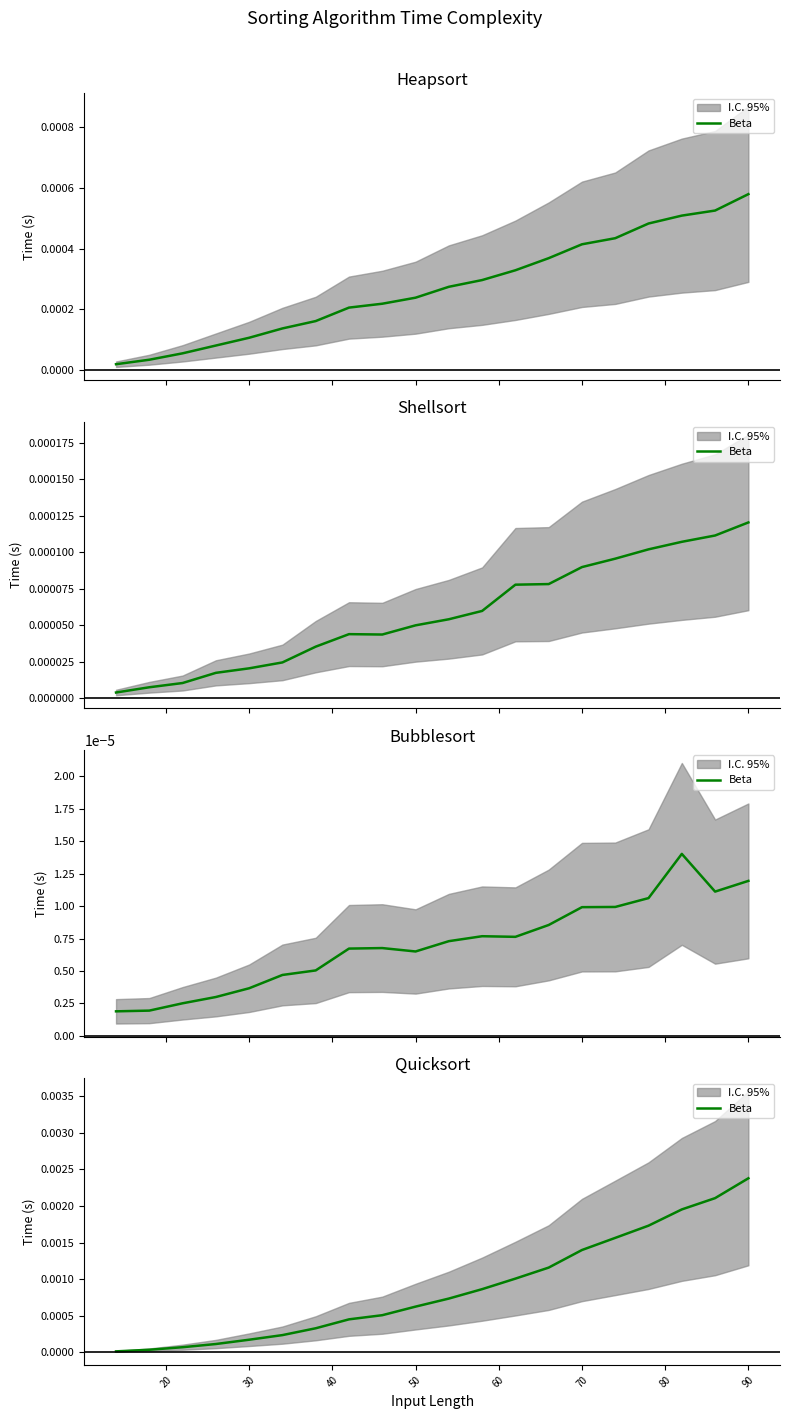

Count the number of data series in this chart.

1